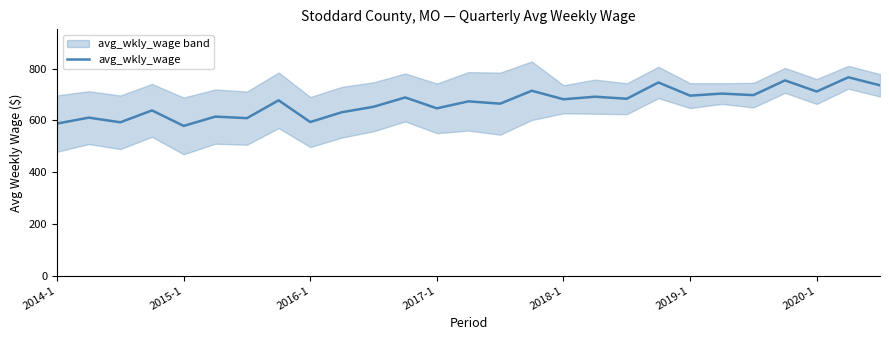

True or false: the data shows 632 at 9.

True